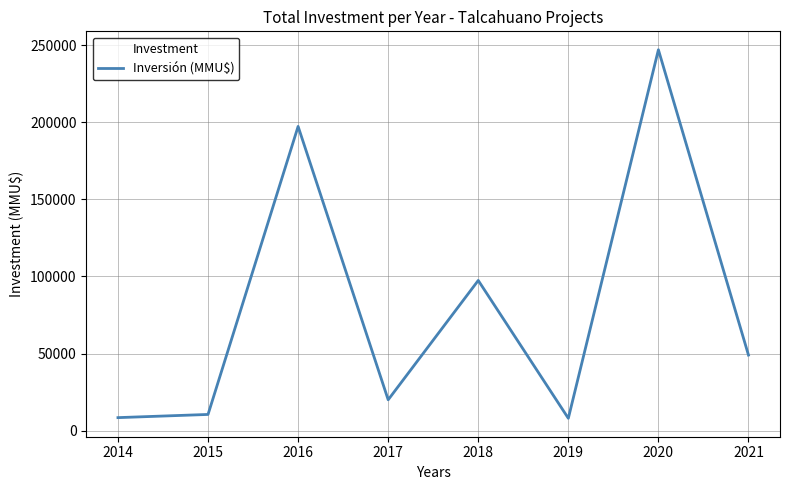

At which label does the data first exceed 49000?

2016